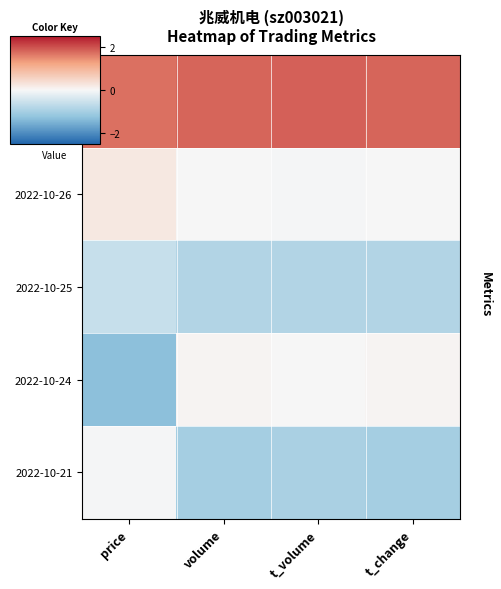

Rank the series at volume from lowest to highest value.

2022-10-21, 2022-10-25, 2022-10-26, 2022-10-24, 2022-10-27